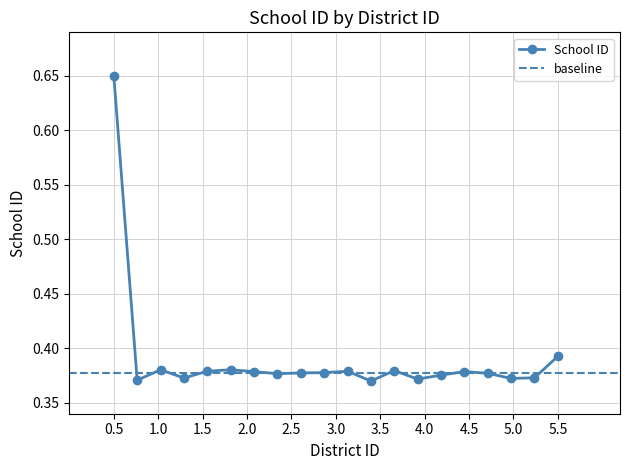

Count the School ID values in the range 0 to 1.

20